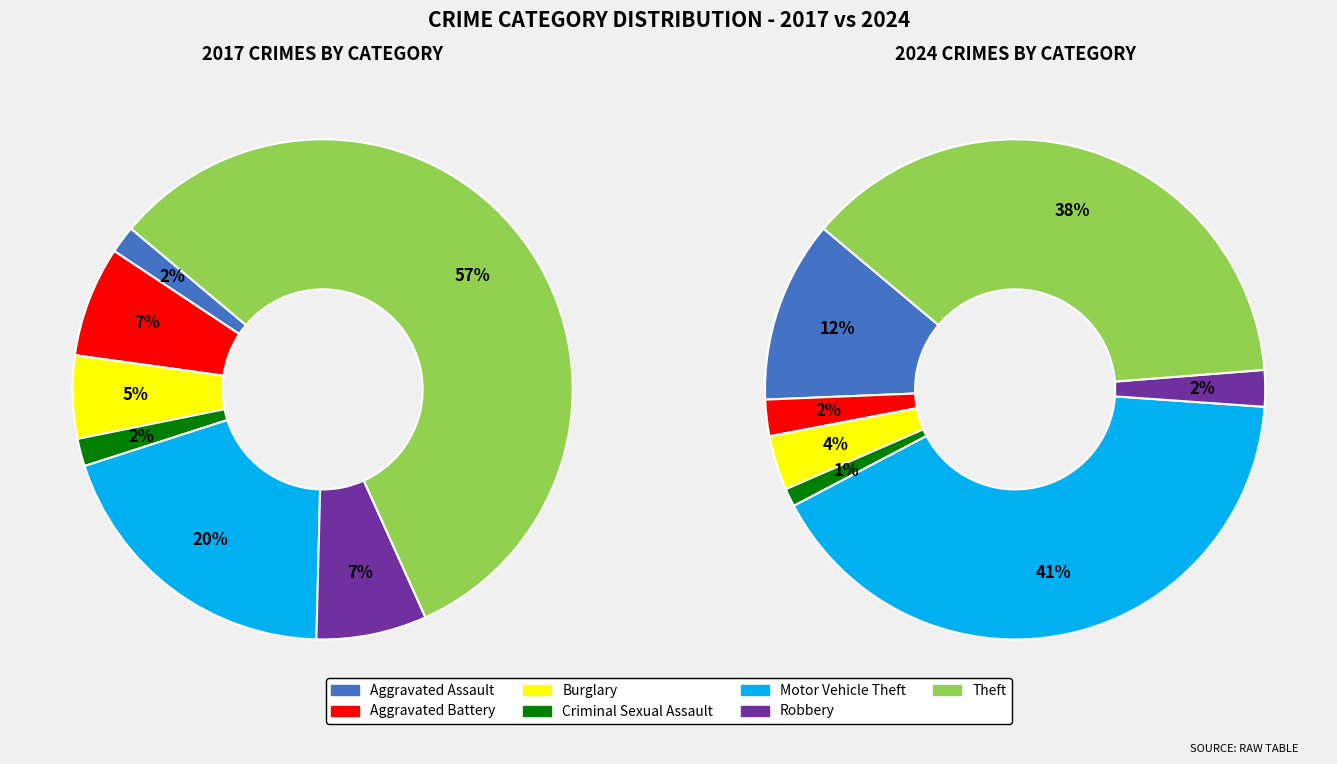

What percentage is the 3 slice, to the nearest percent?

1%